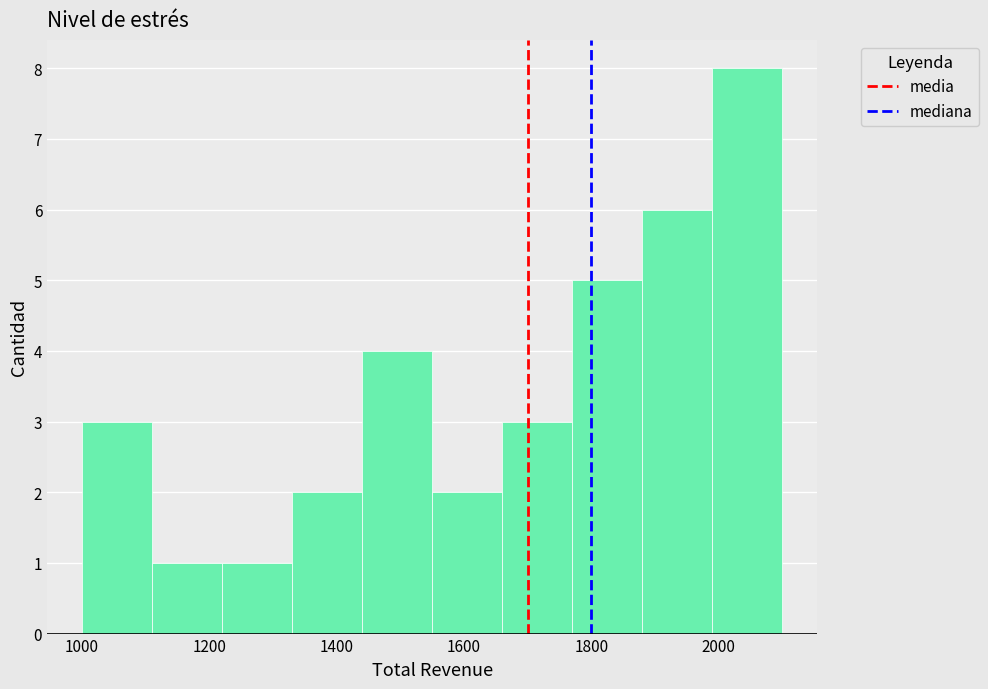

Reading left to right, transcribe this chart: for each bar, give the range it covers on the x-axis and its height. Neither the bar edges nor the heights are printed on the chart, so give them approximately, as read against the axes.

1000 to 1110: 3
1110 to 1220: 1
1220 to 1330: 1
1330 to 1440: 2
1440 to 1550: 4
1550 to 1660: 2
1660 to 1770: 3
1770 to 1880: 5
1880 to 1990: 6
1990 to 2100: 8